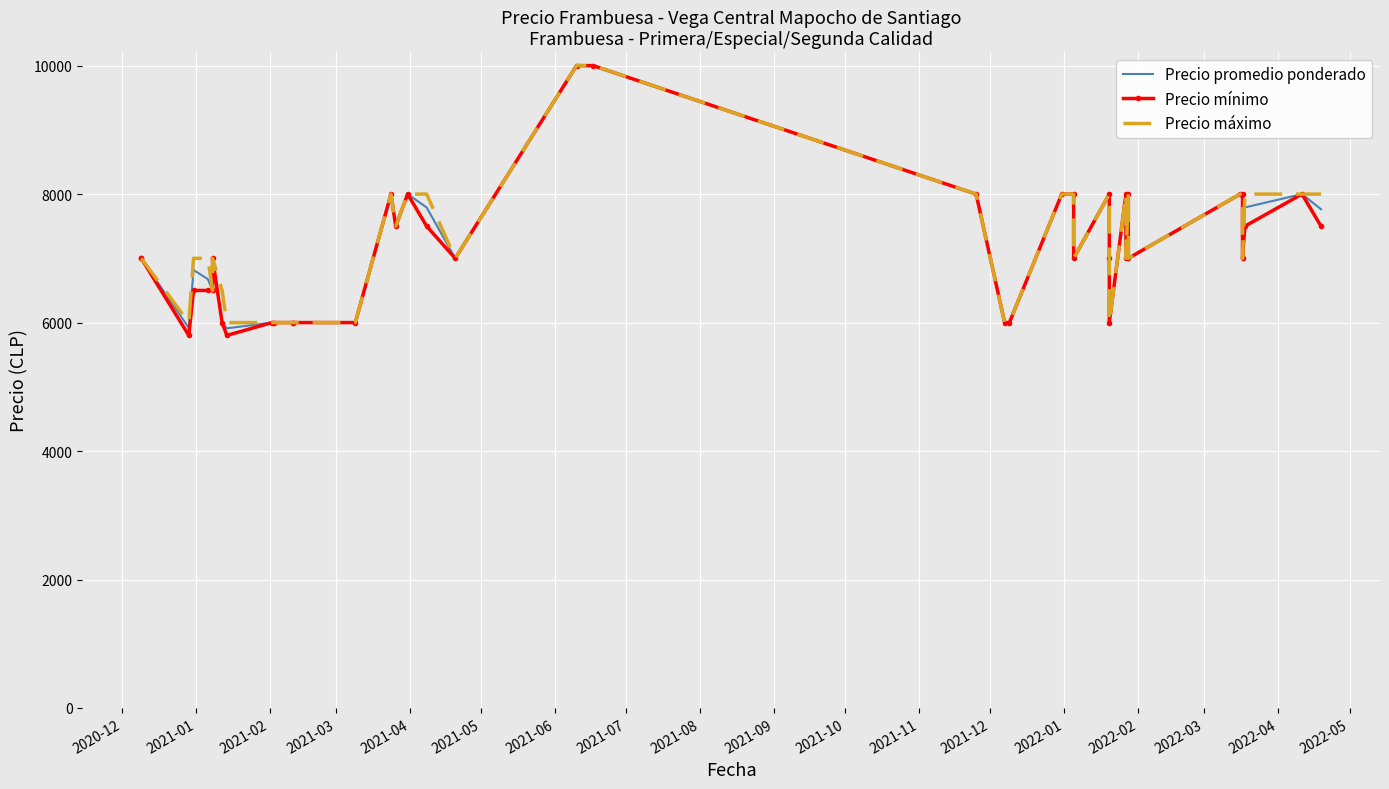

What position from the left is 2021-02?

3